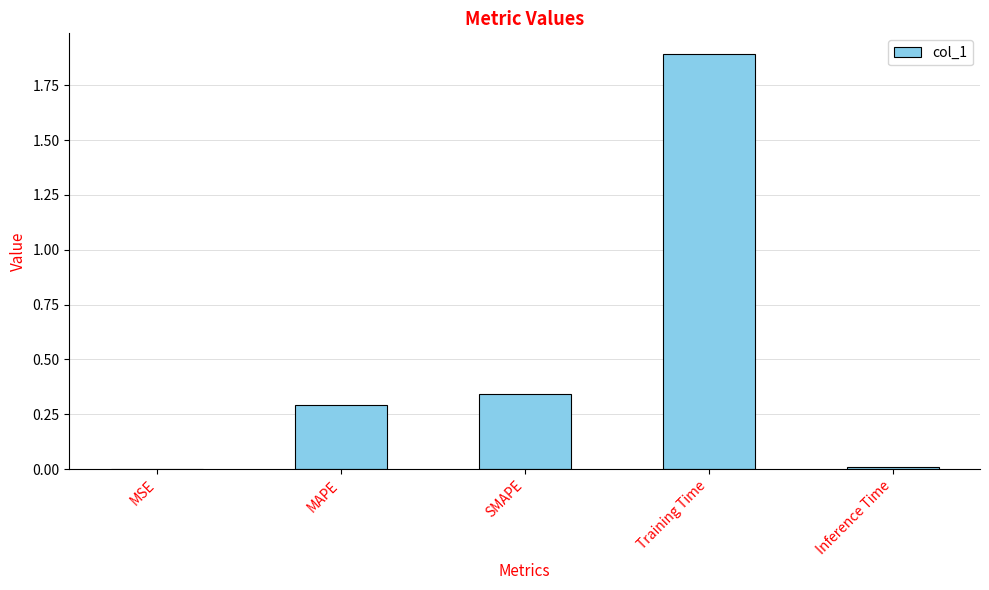

Which has a higher value, SMAPE or MSE?

SMAPE